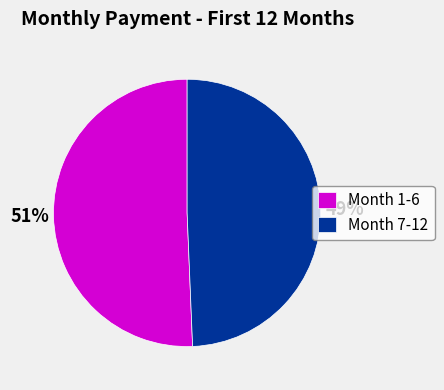

To the nearest percent, what is the combined percentage of Month 1-6 and Month 7-12?

100%